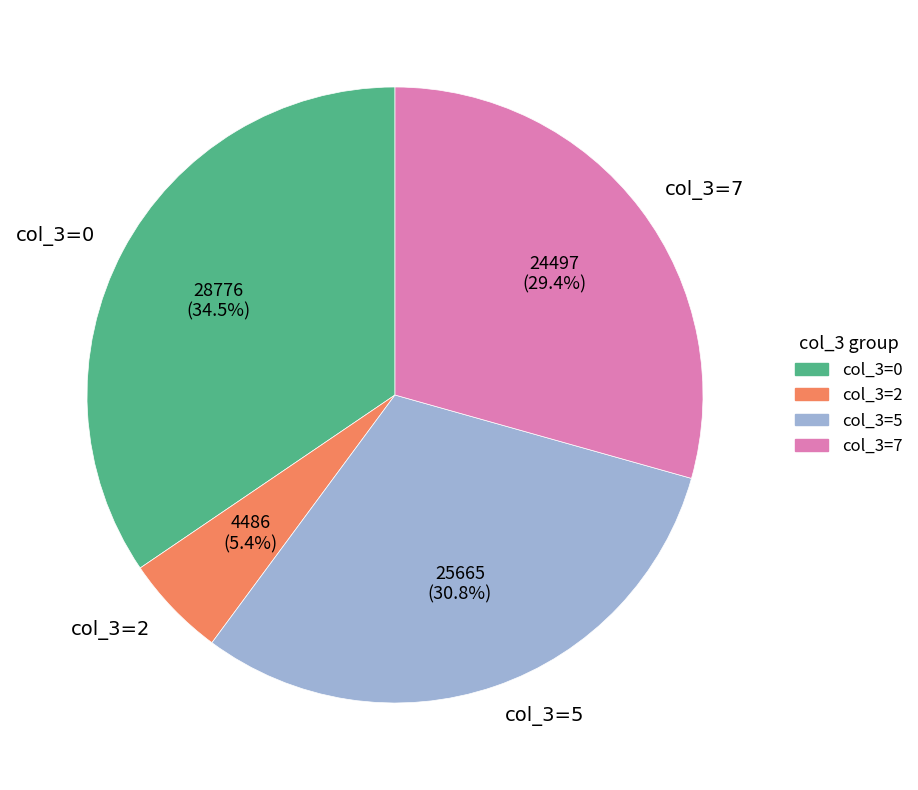

What is the smallest slice in the pie chart?

col_3=2